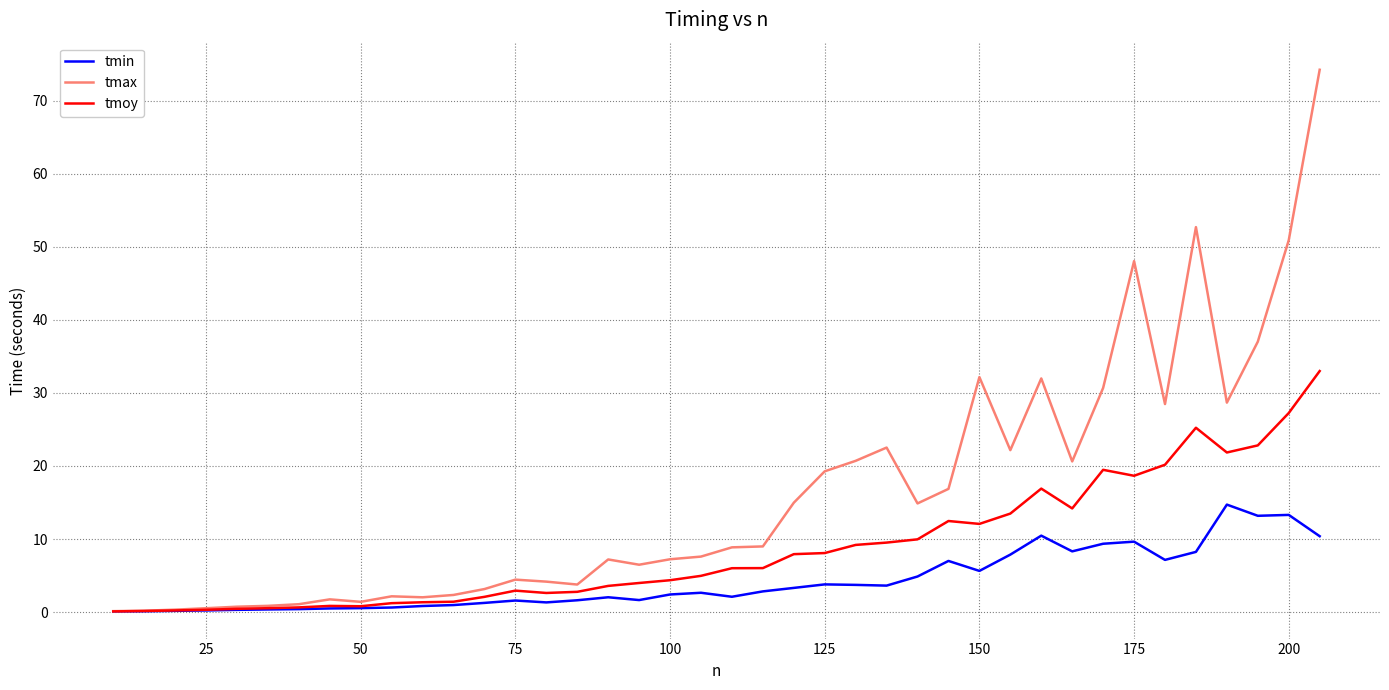

Which series has the widest spread of values?

tmax